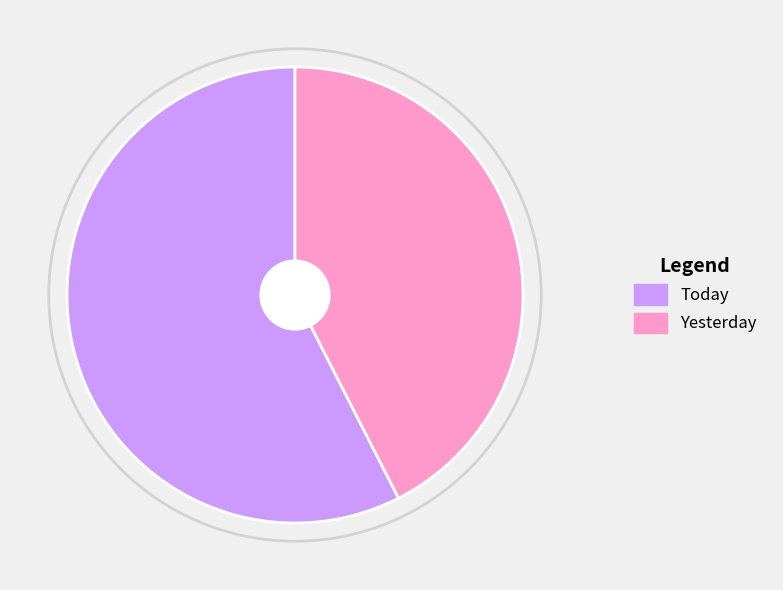

Is the sum of Yesterday and Today greater than half?

Yes